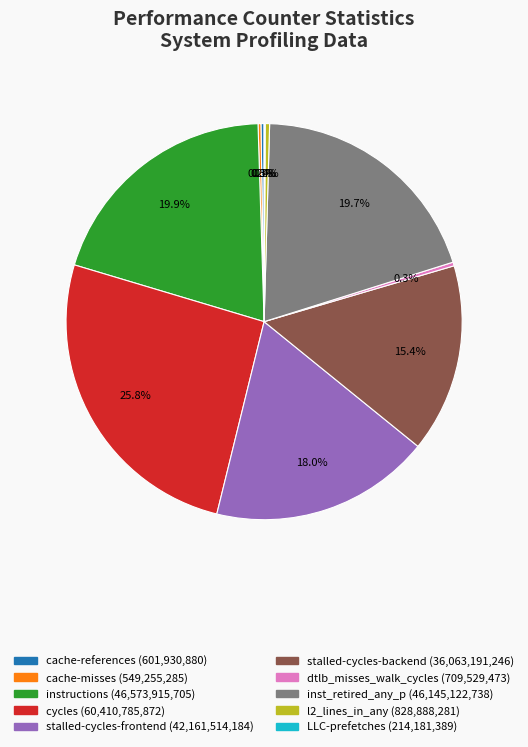

What percentage is NOT represented by stalled-cycles-frontend?

82.0%